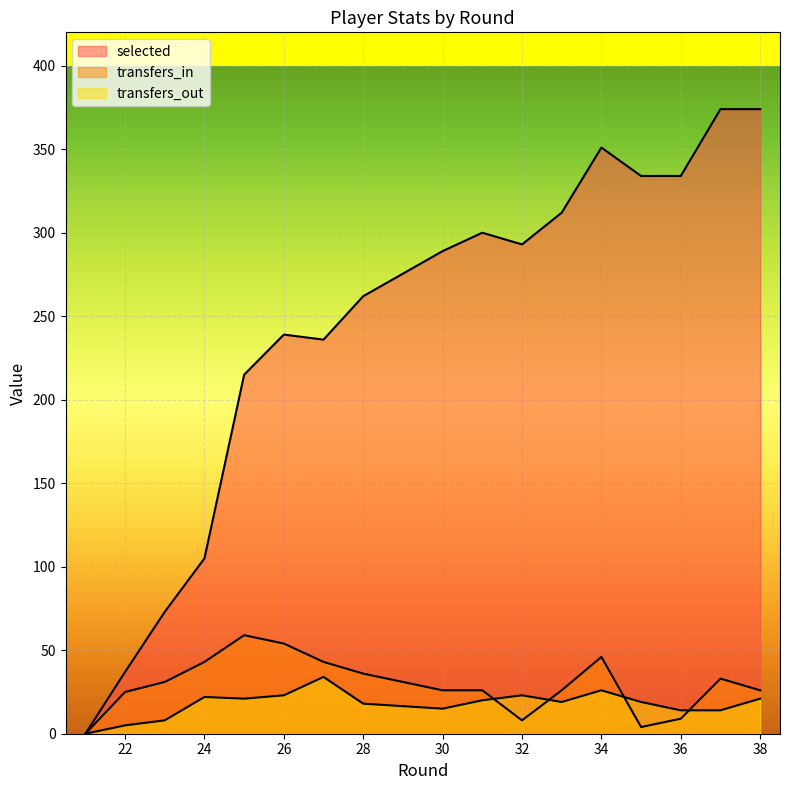

Count the number of data series in this chart.

3